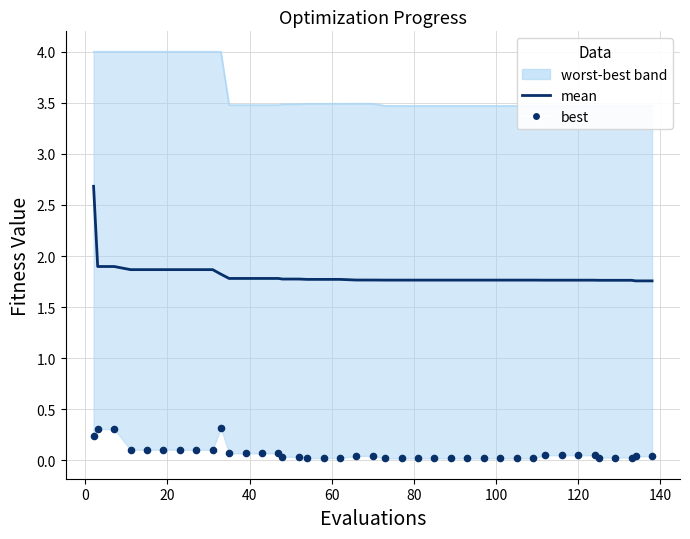

At how many categories does at least one series exceed 1?

40